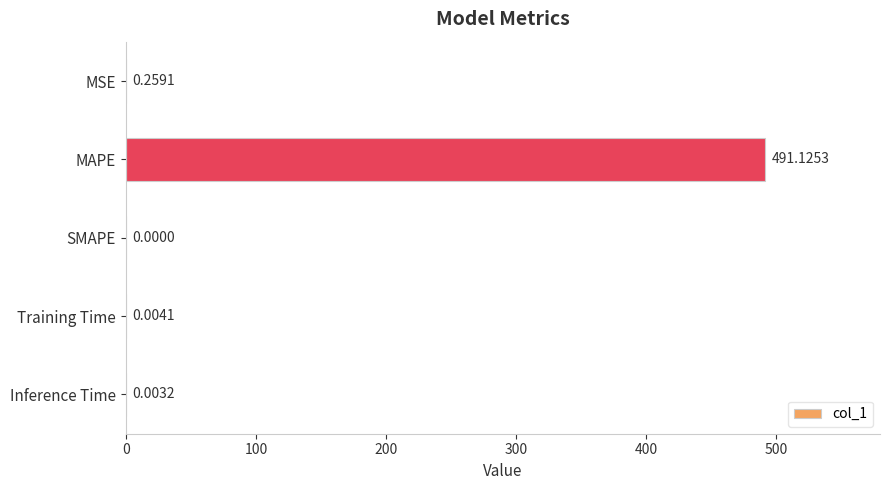

Which label corresponds to the largest value in the chart?

MAPE